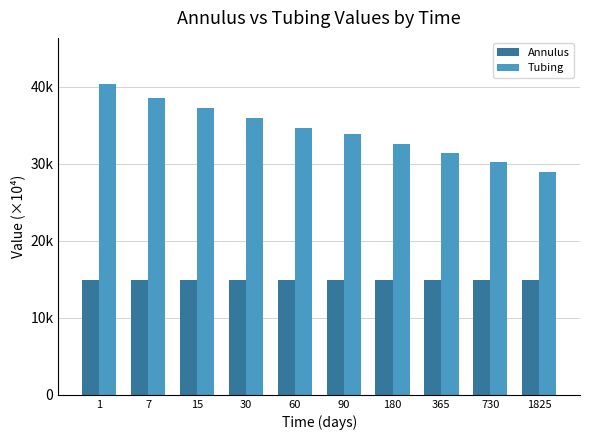

What is the value of the Tubing bar at the 8th from the left?

31404.1